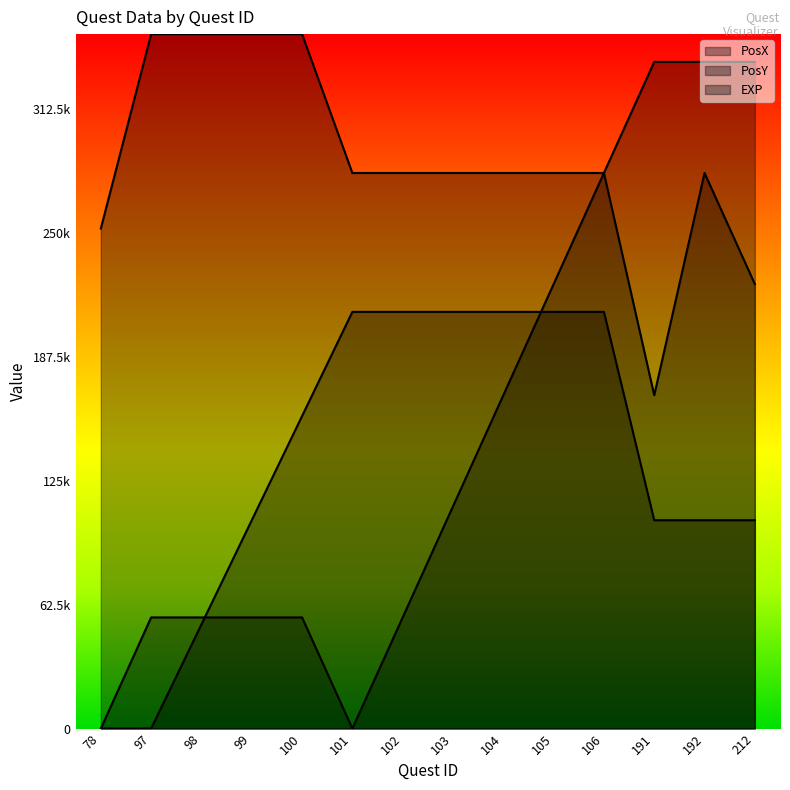

Is the value of PosX at 97 greater than the value of EXP at 101?

No